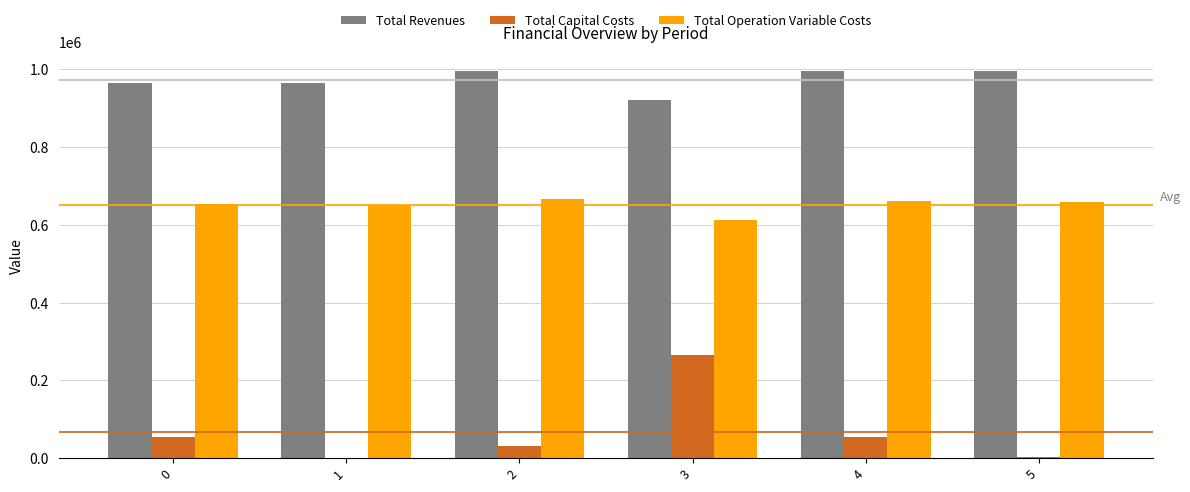

What is the sum of all Total Operation Variable Costs values?

3902091.0